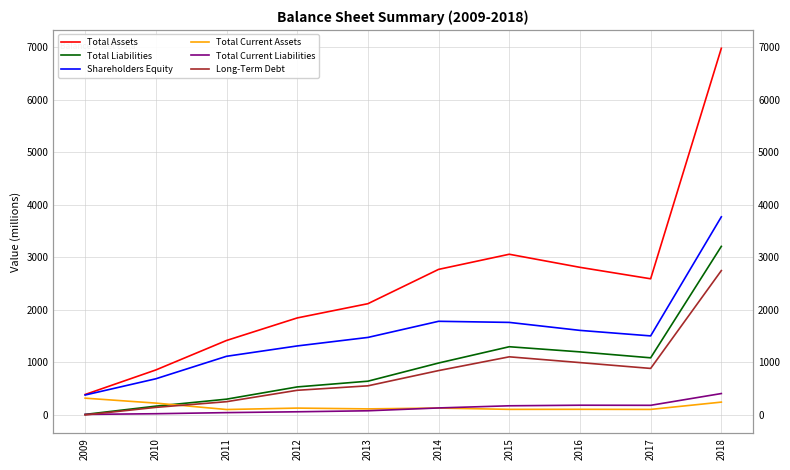

The Total Current Liabilities series shows 60 at 2012. True or false?

True